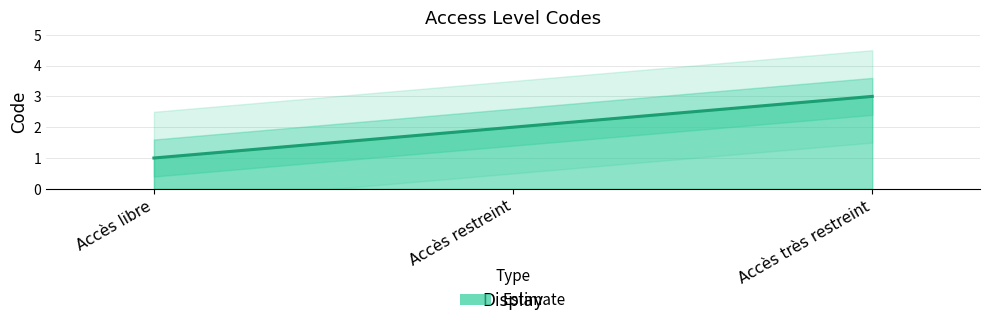

Which label corresponds to the largest value in the chart?

Accès très restreint